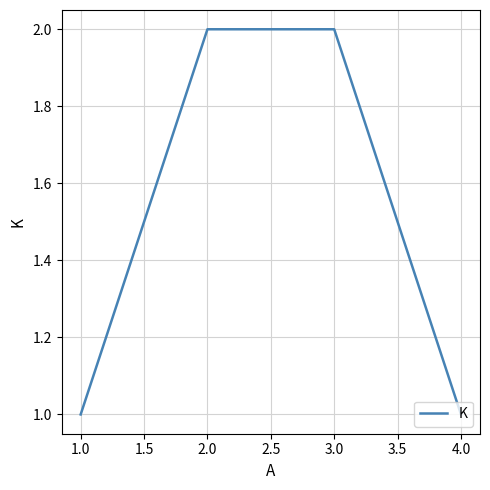

Reading left to right, list all the values displayed in this chart.

1	2	2	1